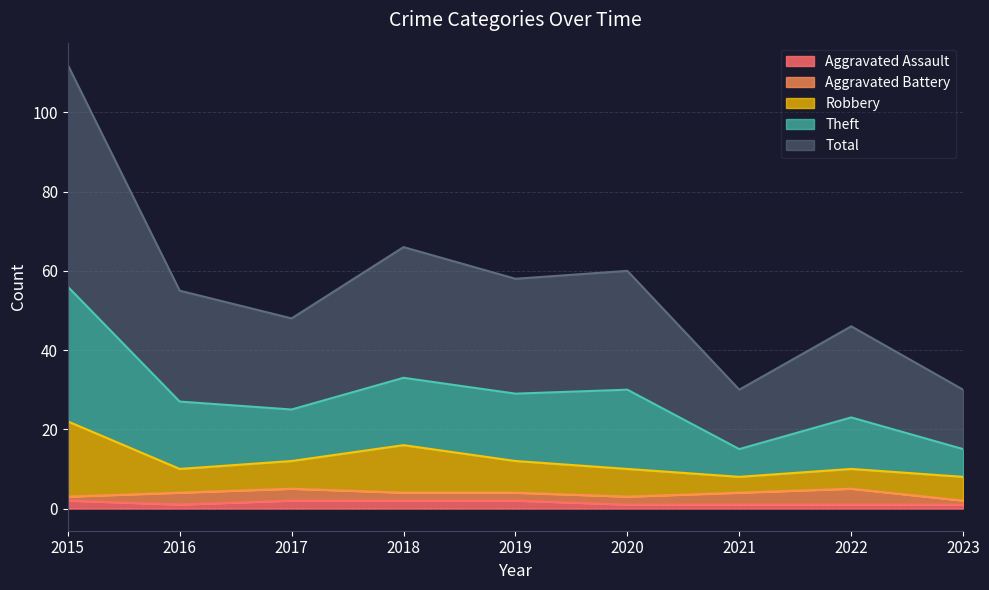

True or false: Theft and Total intersect in this chart.

False